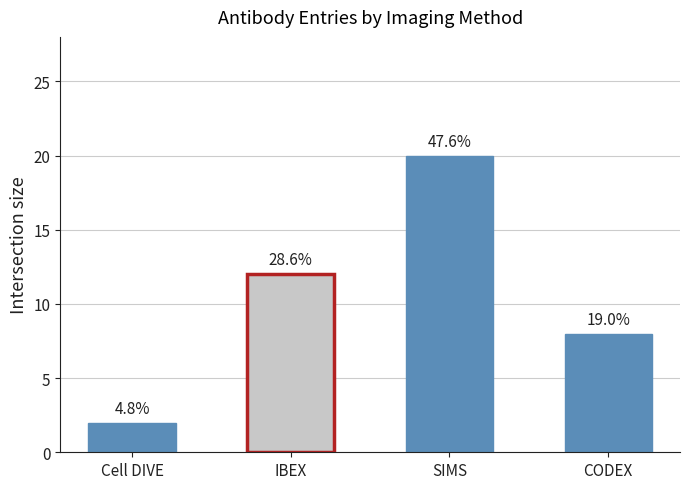

What is the difference between the maximum and minimum values?

18